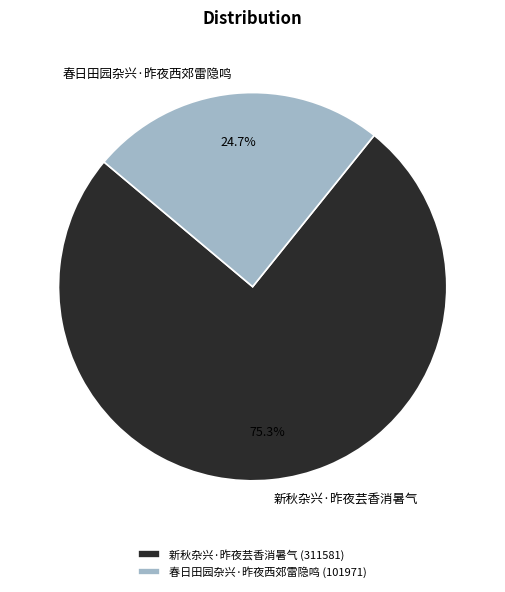

True or false: 春日田园杂兴·昨夜西郊雷隐鸣 accounts for 11% of the total.

False